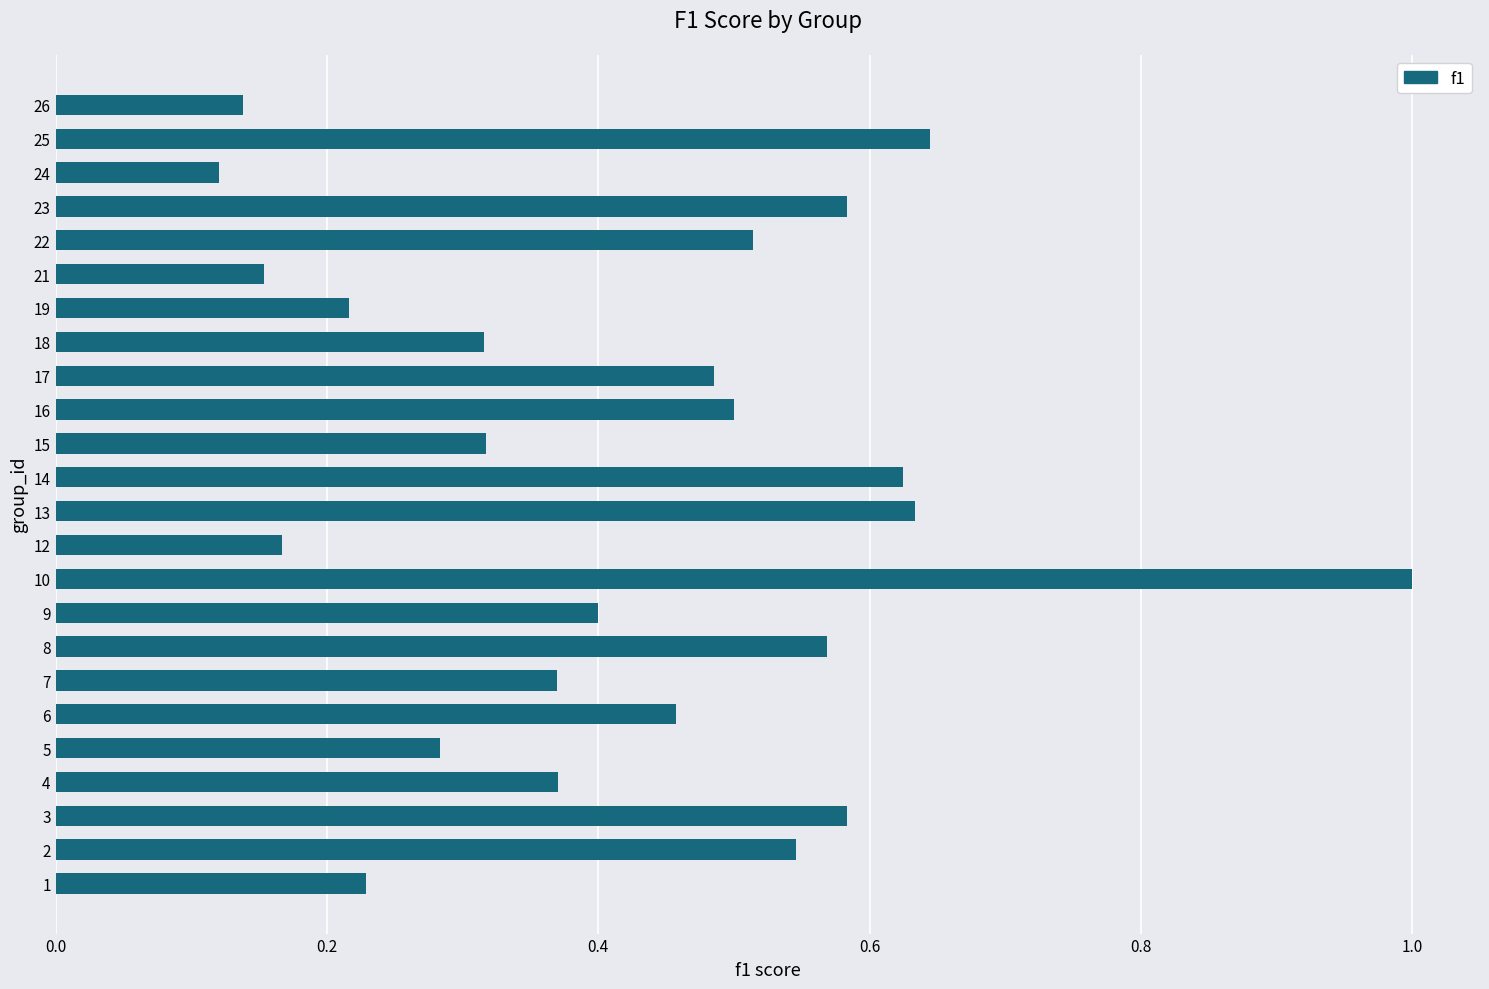

Where is the data nearest to the value 0?

24